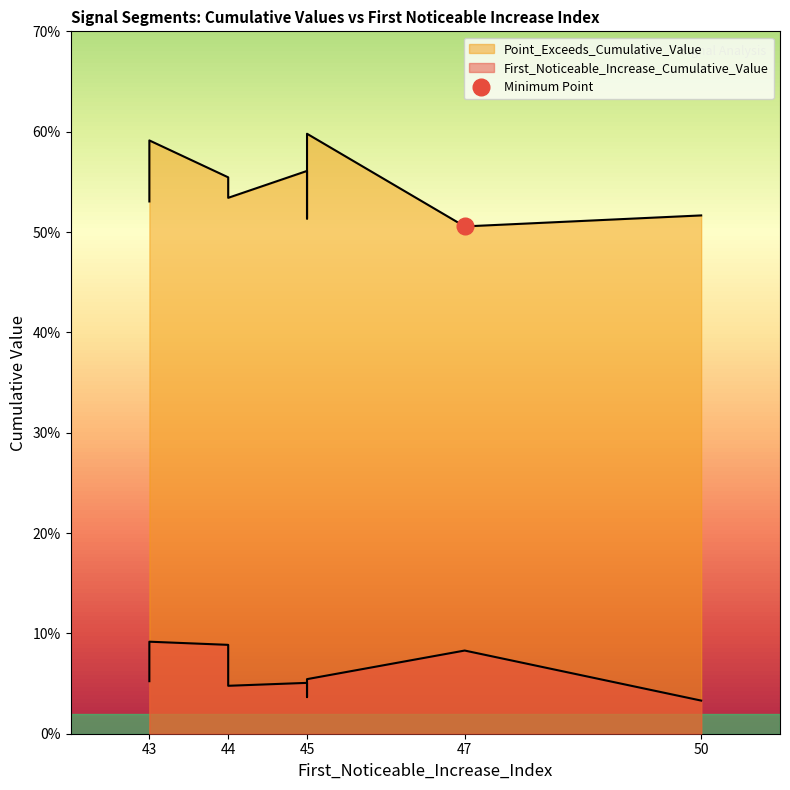

Does the chart display data point markers on the line(s)?

No